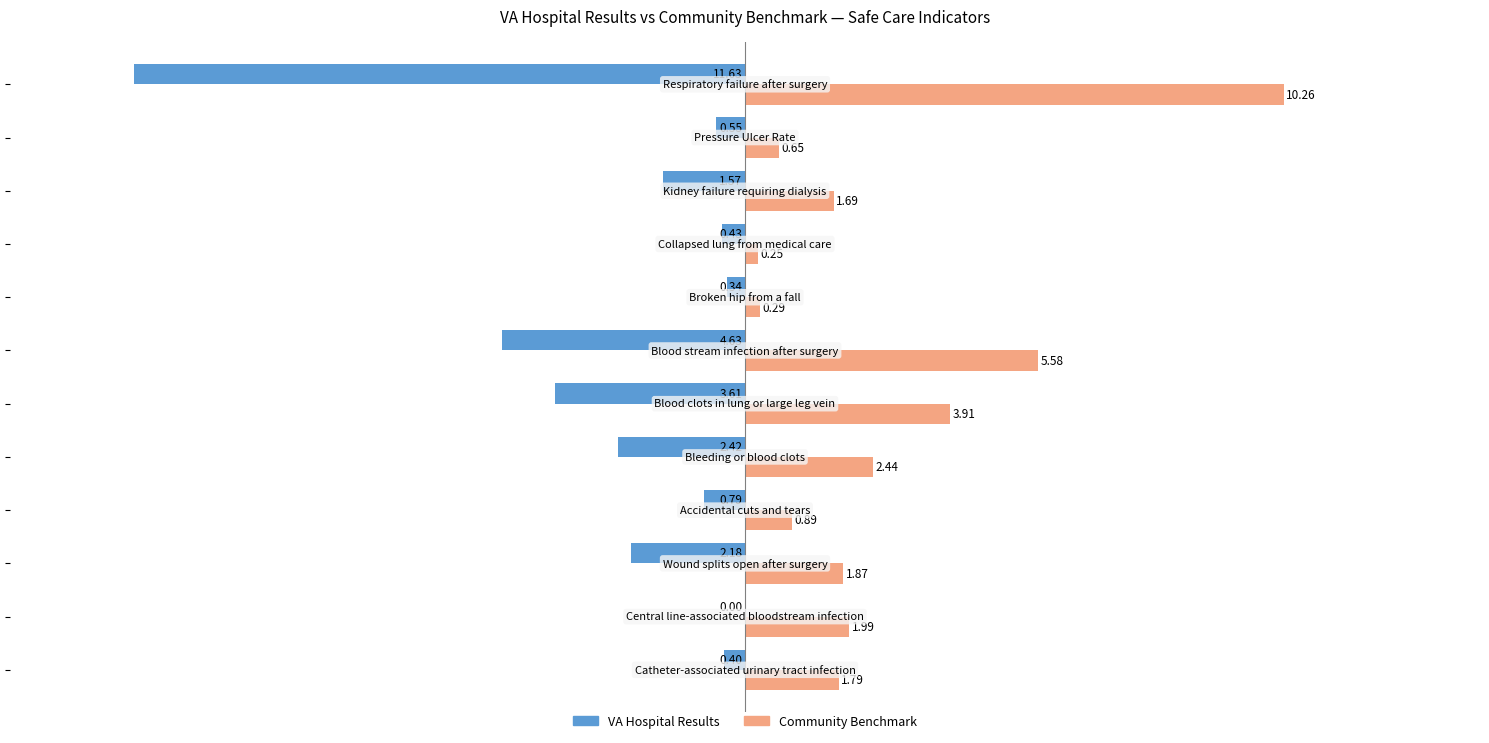

Which series has the largest total across all categories?

Community Benchmark